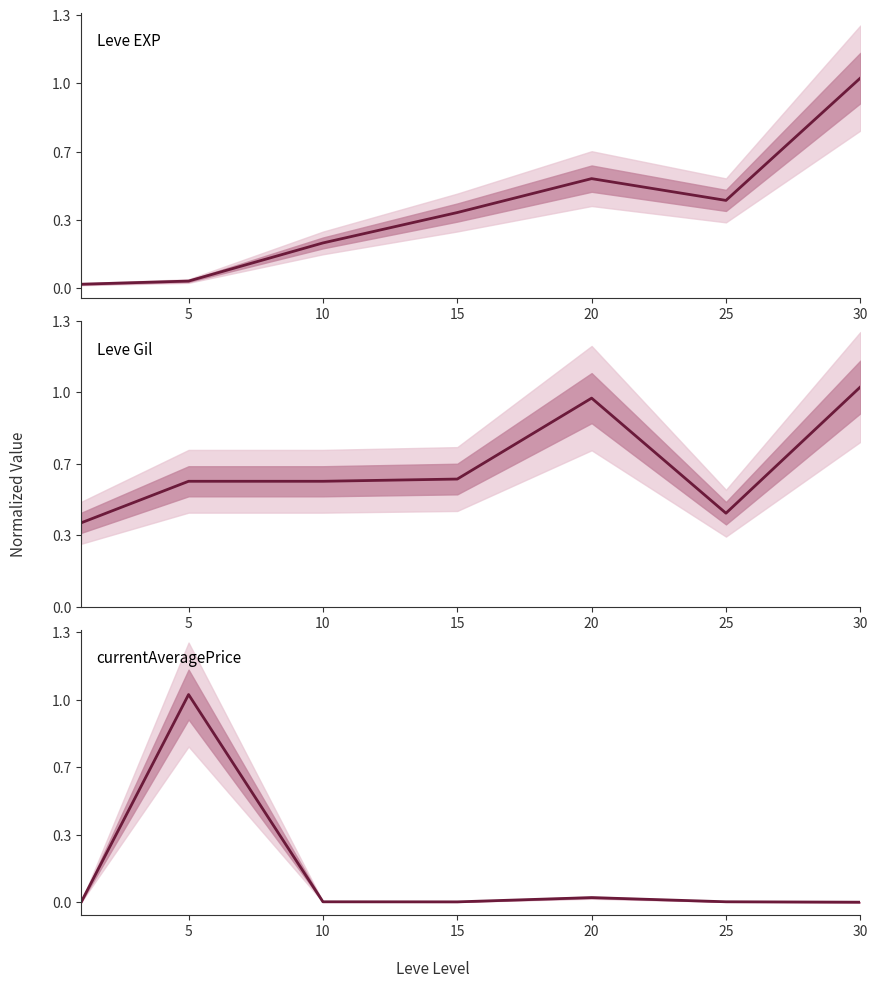

Is the value of Leve EXP at 15 greater than the value of currentAveragePrice at 5?

No